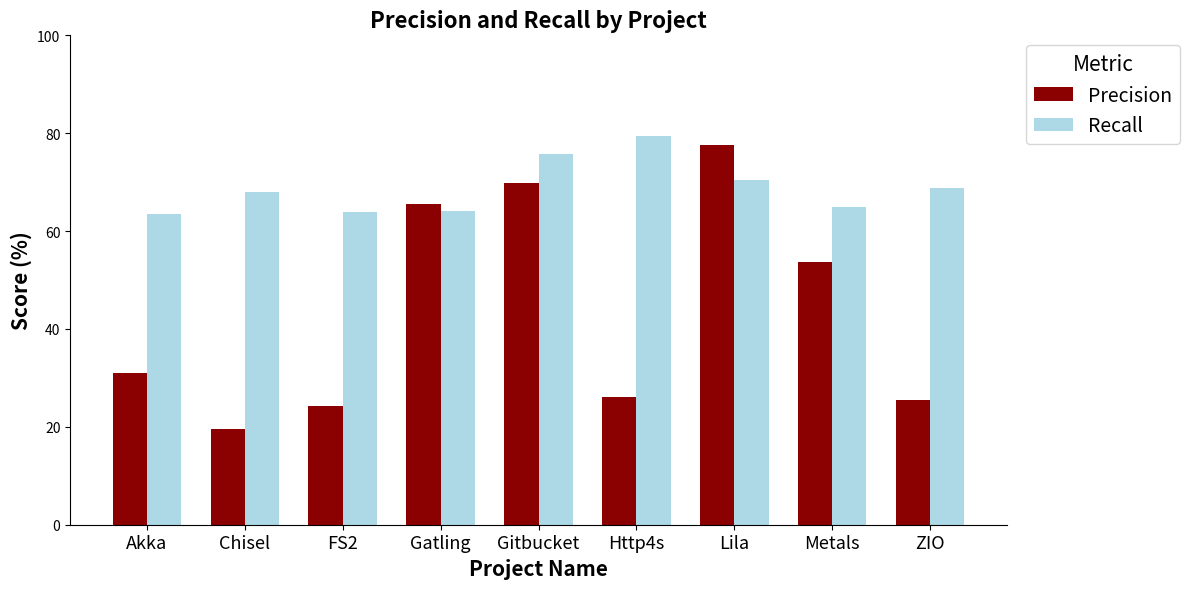

Is it true that Recall equals 64.1 at Gatling?

True